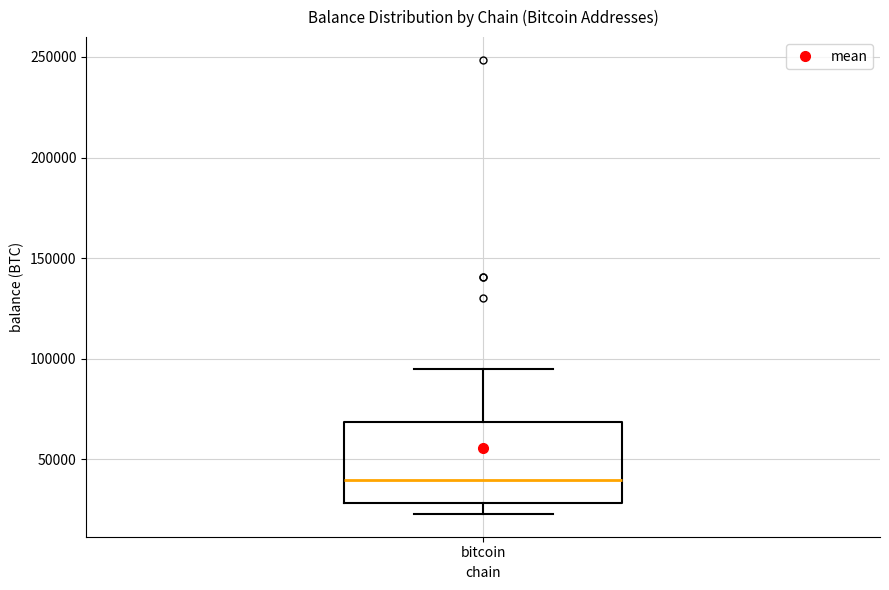

Where is the lower edge of the box for bitcoin on the y-axis? The values are not printed on the chart, so give them approximately, as read against the axis.

30000